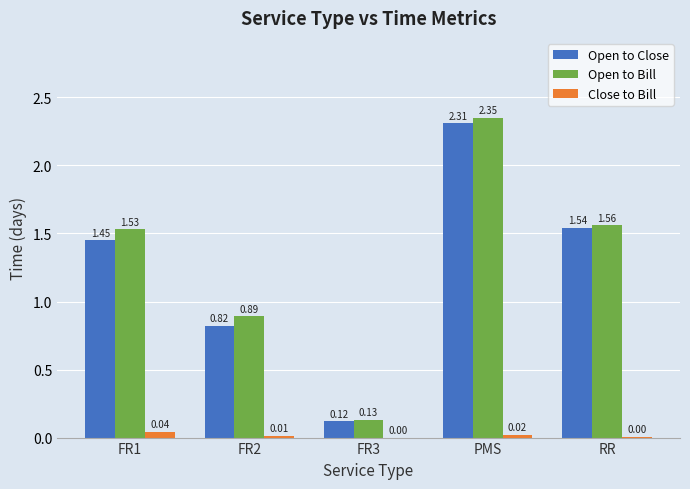

What is the sum of the Open to Close values at RR and FR3?

1.7